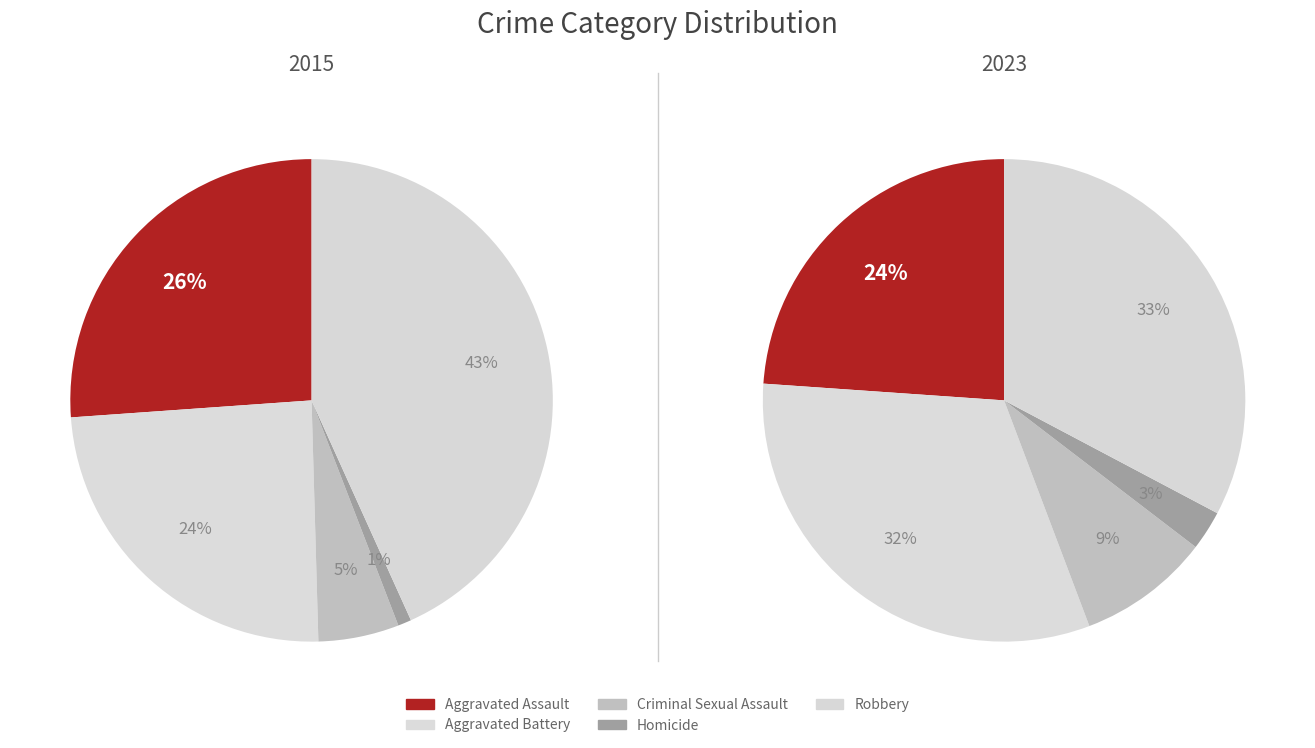

To the nearest percent, what percentage of the pie is Aggravated Assault?

24%